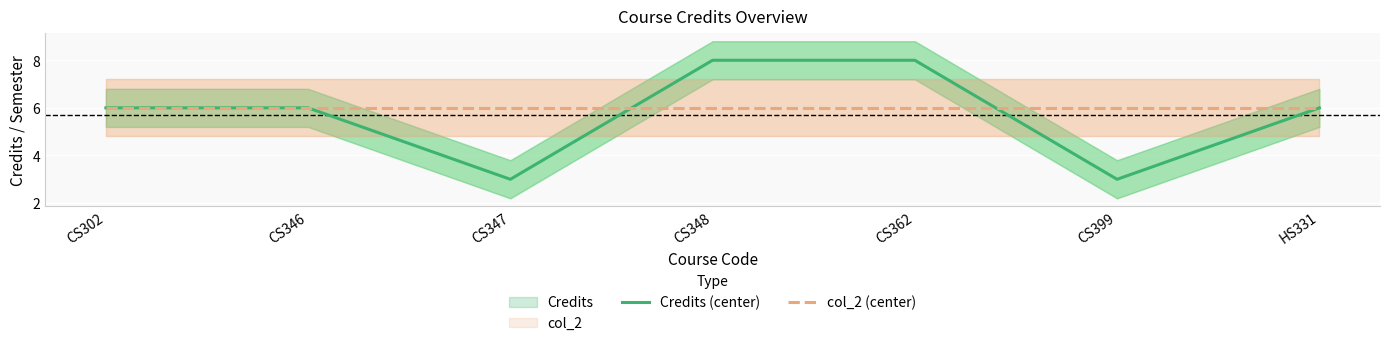

What is the average value of the Credits (center) series?

6